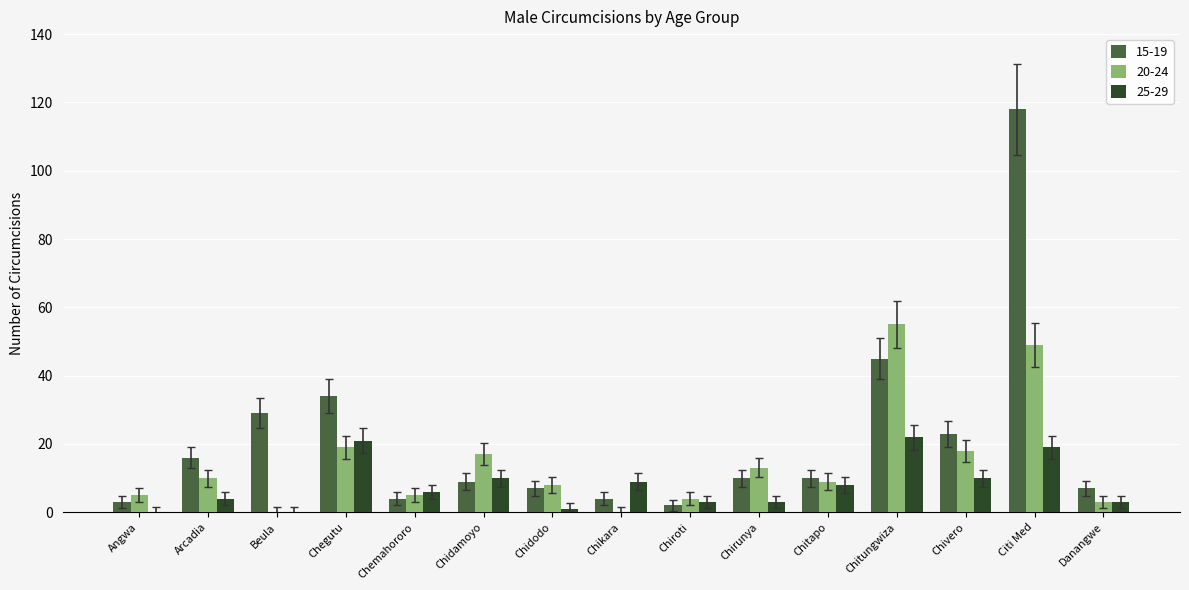

At which category does the chart reach its peak across all series?

Citi Med